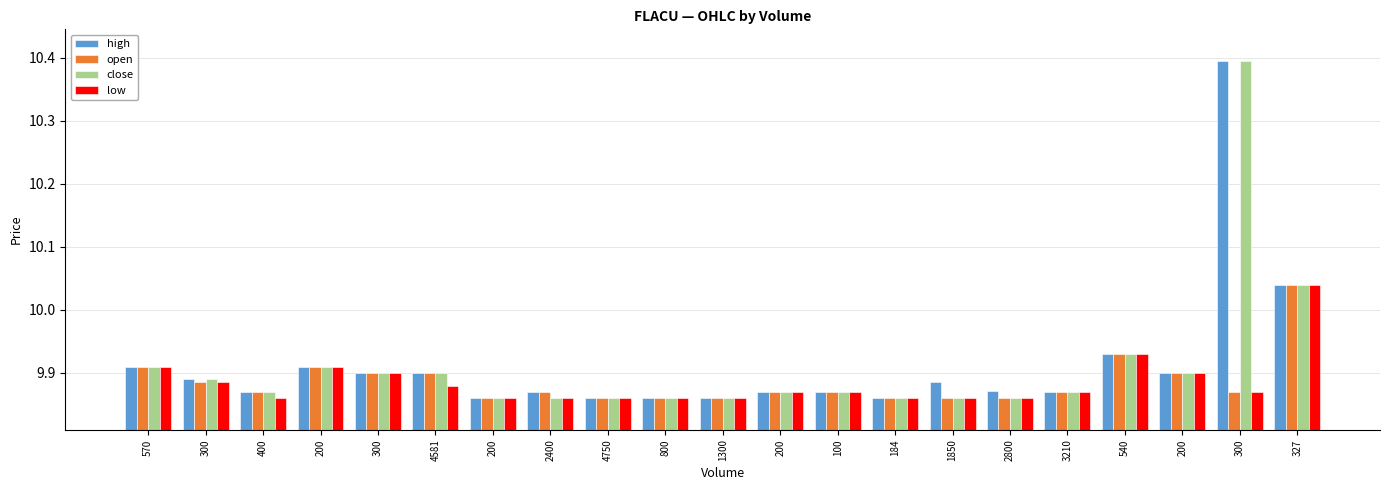

What are all the series names shown in the legend?

high, open, close, low